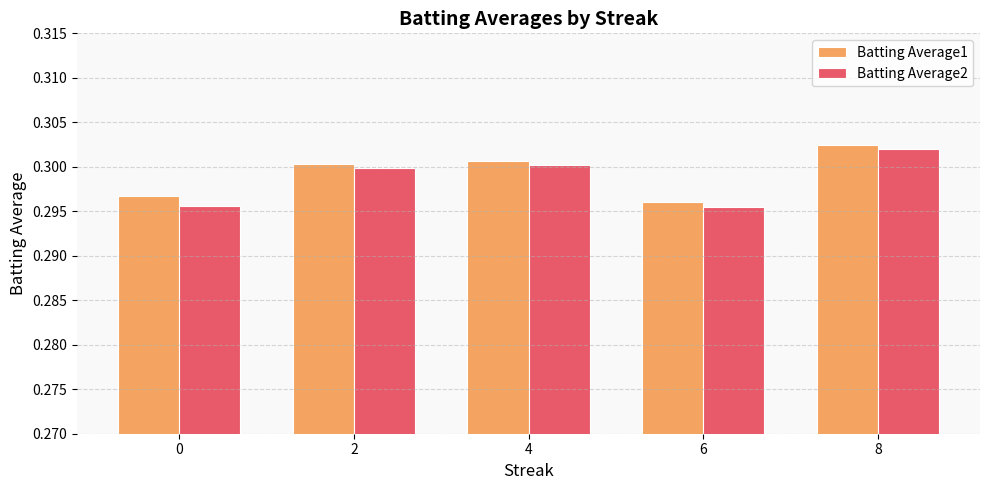

Which category has the highest value in the Batting Average1 series?

8